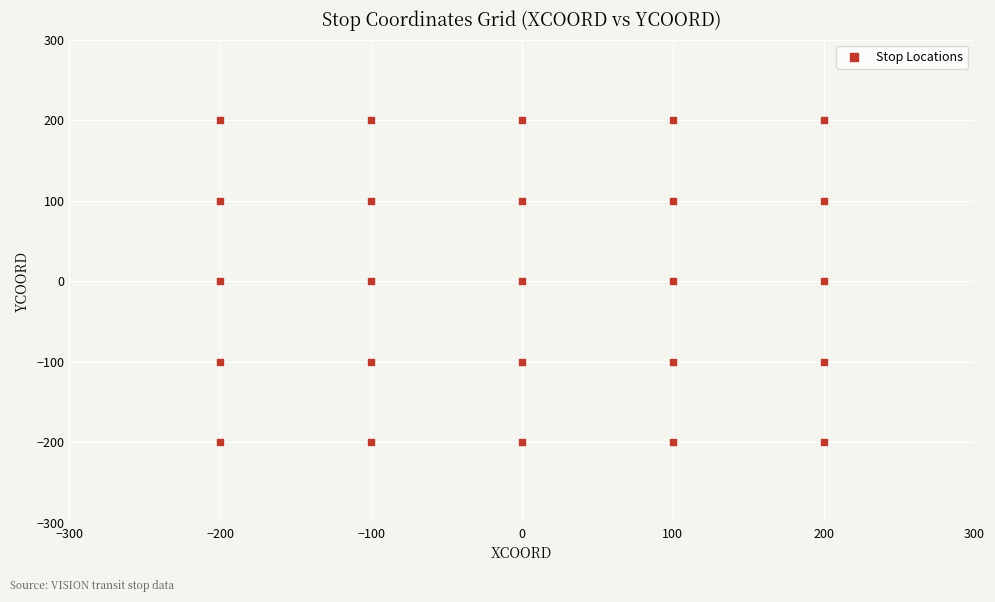

What is the range of X values (max minus min)?

400